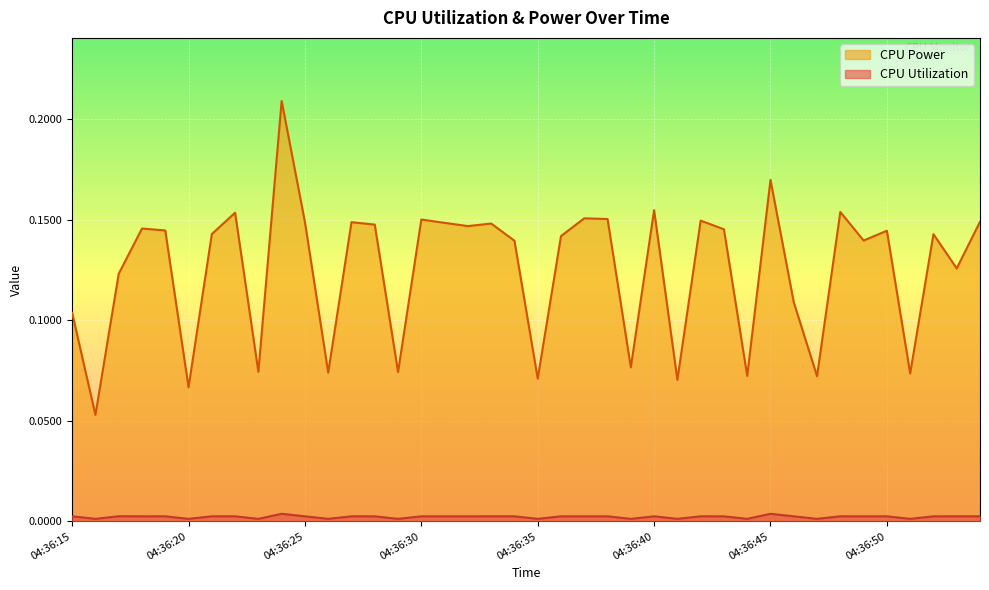

Rank the series by their average value, from lowest to highest.

CPU Utilization, CPU Power